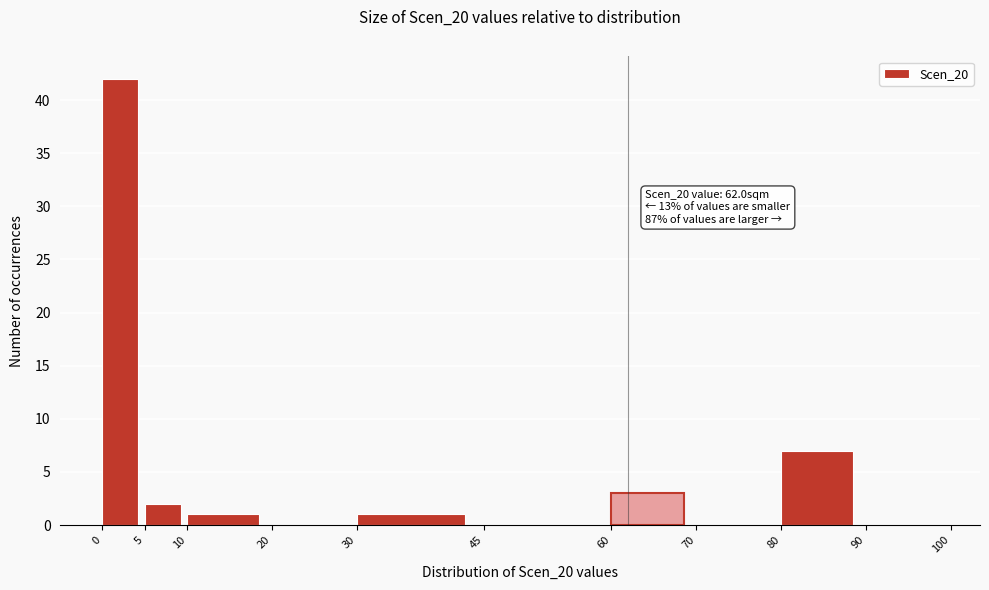

Which range on the x-axis has the tallest bar?

0 to 5